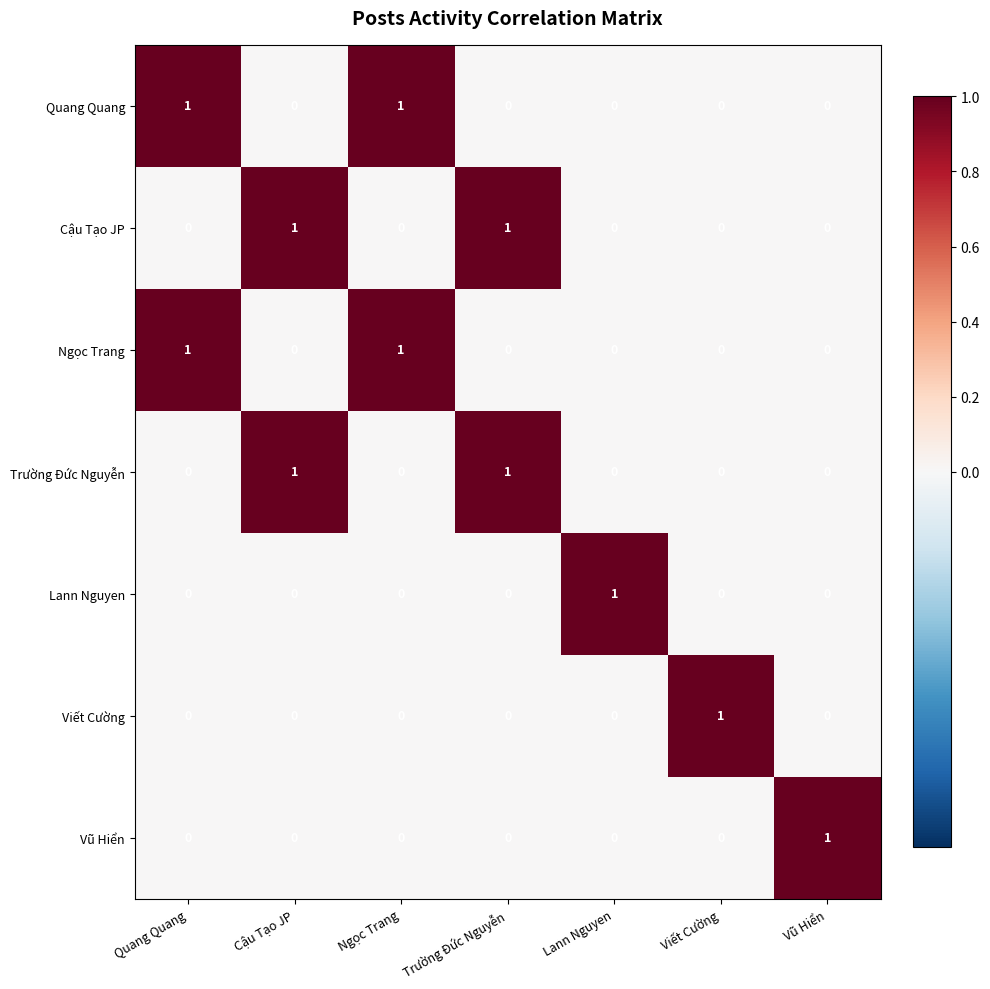

The Viết Cường series shows 0 at Cậu Tạo JP. True or false?

True